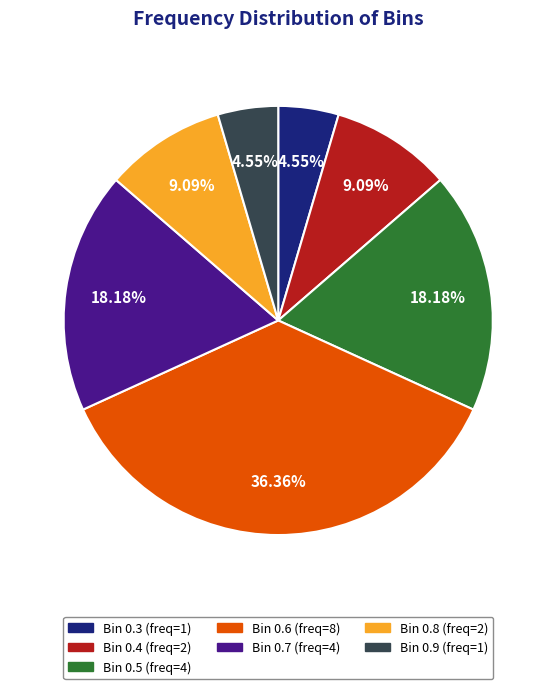

Does any single category account for the majority?

No